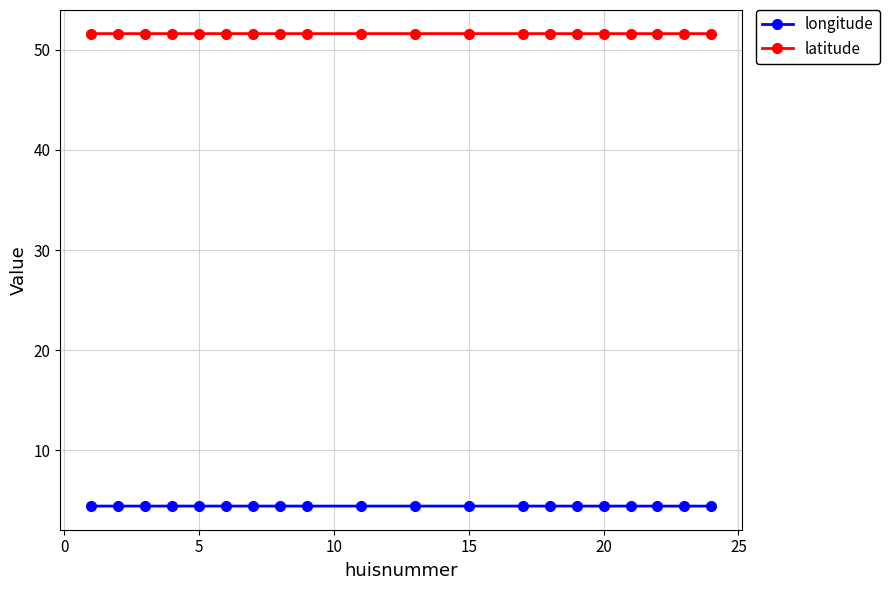

What is the sum of all latitude values?

1032.3